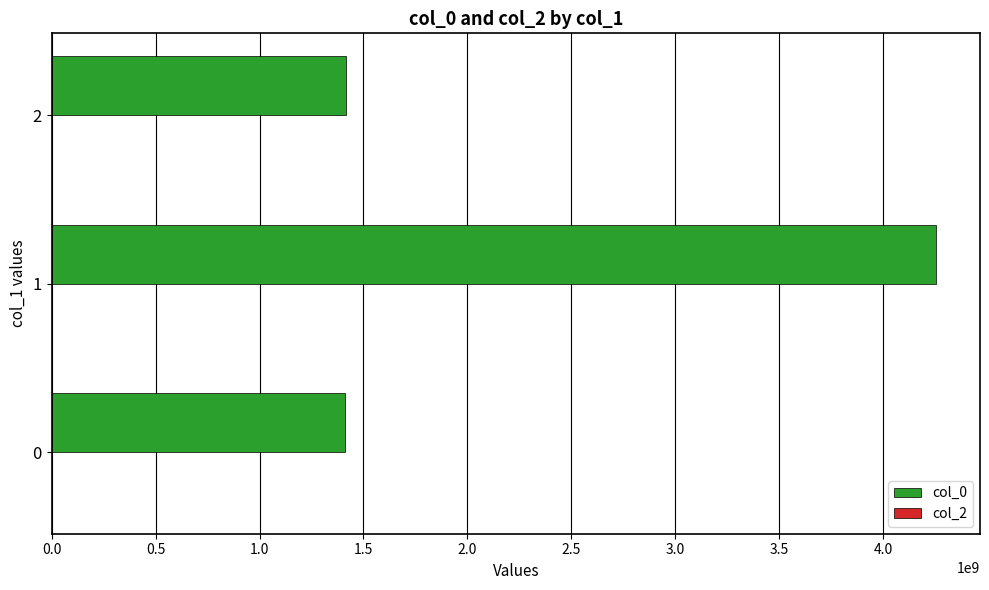

What is the maximum value shown in the chart?

4253771607